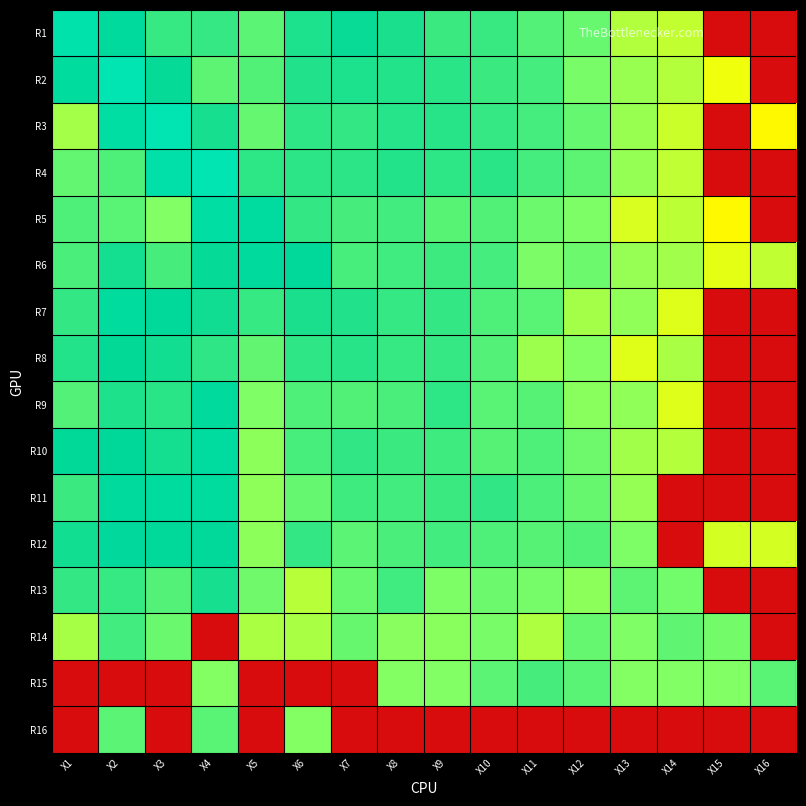

Count the number of data series in this chart.

16